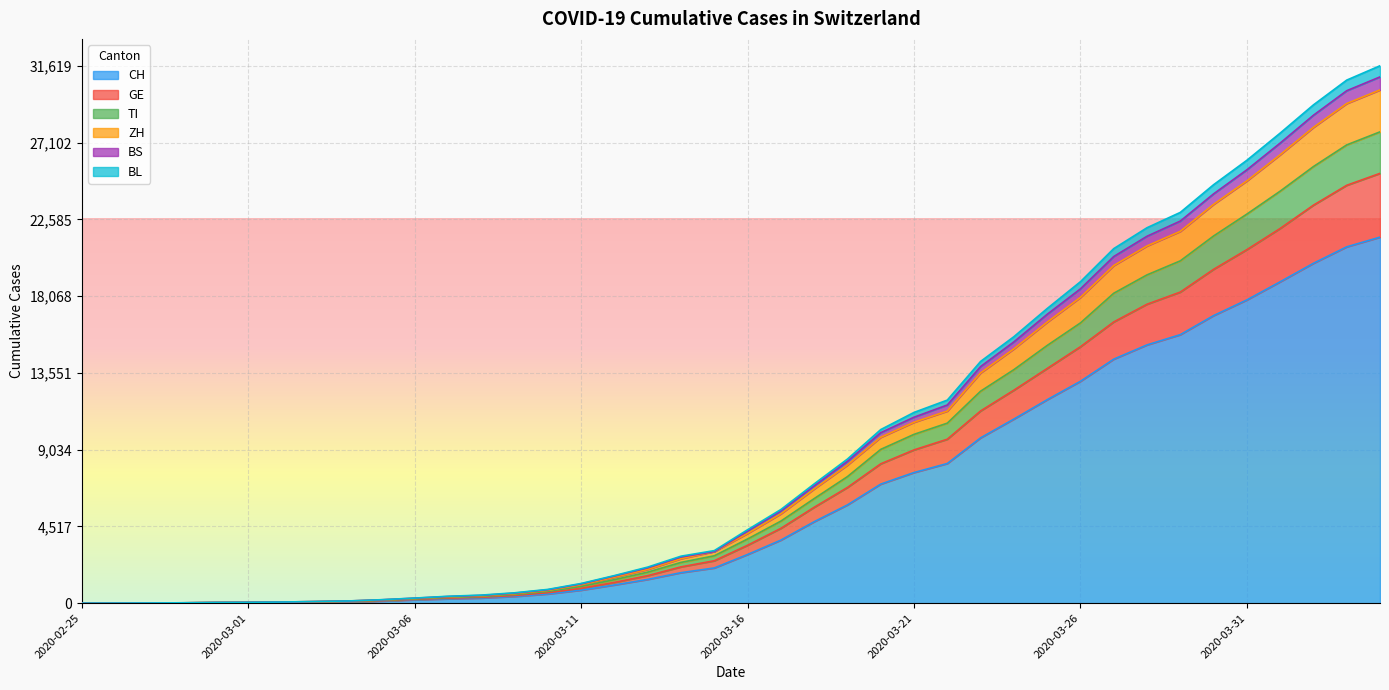

True or false: TI and ZH intersect in this chart.

False